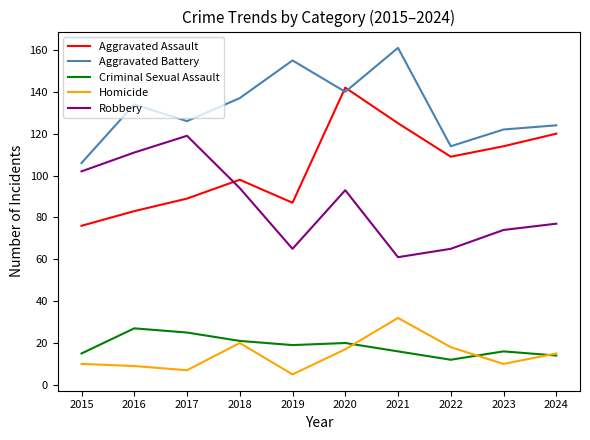

What is the spread (max minus min) of values at 2019?

150